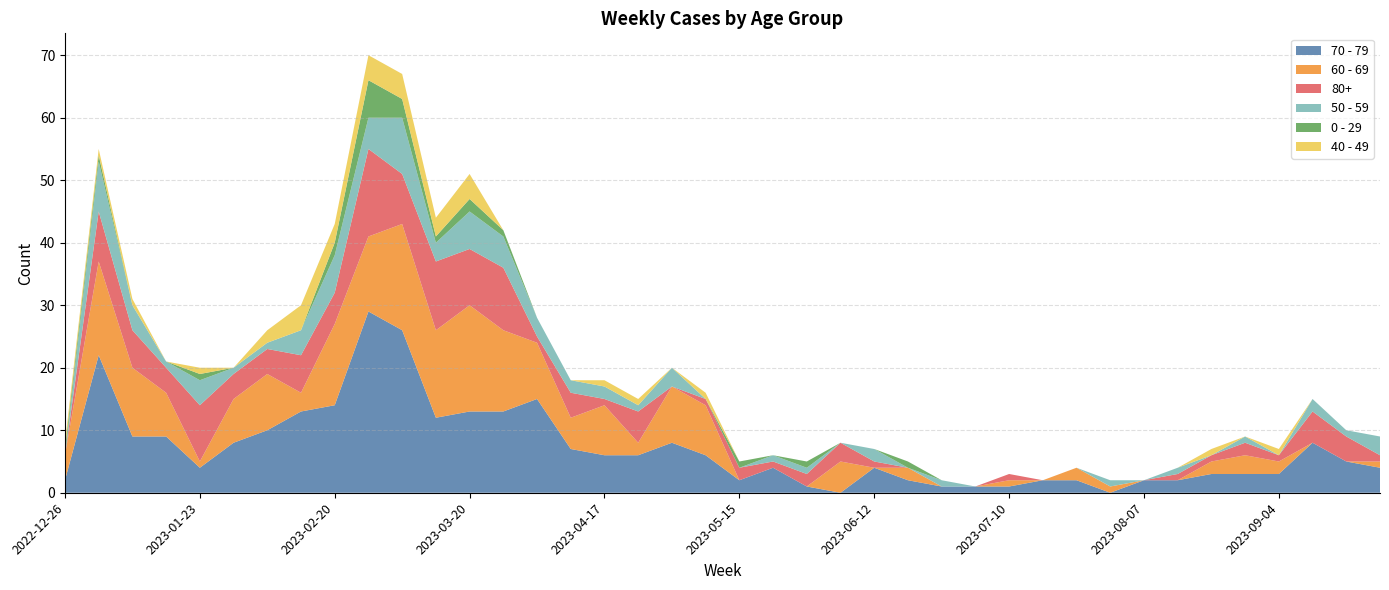

Reading left to right, extract all data points from this chart.

70 - 79: 2022-12-26=2	2023-01-02=22	2023-01-09=9	2023-01-16=9	2023-01-23=4	2023-01-30=8	2023-02-06=10	2023-02-13=13	2023-02-20=14	2023-02-27=29	2023-03-06=26	2023-03-13=12	2023-03-20=13	2023-03-27=13	2023-04-03=15	2023-04-10=7	2023-04-17=6	2023-04-24=6	2023-05-01=8	2023-05-08=6	2023-05-15=2	2023-05-22=4	2023-05-29=1	2023-06-05=0	2023-06-12=4	2023-06-19=2	2023-06-26=1	2023-07-03=1	2023-07-10=1	2023-07-17=2	2023-07-24=2	2023-07-31=0	2023-08-07=2	2023-08-14=2	2023-08-21=3	2023-08-28=3	2023-09-04=3	2023-09-11=8	2023-09-18=5	2023-09-25=4
60 - 69: 2022-12-26=4	2023-01-02=15	2023-01-09=11	2023-01-16=7	2023-01-23=1	2023-01-30=7	2023-02-06=9	2023-02-13=3	2023-02-20=13	2023-02-27=12	2023-03-06=17	2023-03-13=14	2023-03-20=17	2023-03-27=13	2023-04-03=9	2023-04-10=5	2023-04-17=8	2023-04-24=2	2023-05-01=9	2023-05-08=8	2023-05-15=0	2023-05-22=0	2023-05-29=0	2023-06-05=5	2023-06-12=0	2023-06-19=2	2023-06-26=0	2023-07-03=0	2023-07-10=1	2023-07-17=0	2023-07-24=2	2023-07-31=1	2023-08-07=0	2023-08-14=0	2023-08-21=2	2023-08-28=3	2023-09-04=2	2023-09-11=0	2023-09-18=0	2023-09-25=1
80+: 2022-12-26=0	2023-01-02=8	2023-01-09=6	2023-01-16=4	2023-01-23=9	2023-01-30=4	2023-02-06=4	2023-02-13=6	2023-02-20=5	2023-02-27=14	2023-03-06=8	2023-03-13=11	2023-03-20=9	2023-03-27=10	2023-04-03=1	2023-04-10=4	2023-04-17=1	2023-04-24=5	2023-05-01=0	2023-05-08=1	2023-05-15=2	2023-05-22=1	2023-05-29=2	2023-06-05=3	2023-06-12=1	2023-06-19=0	2023-06-26=0	2023-07-03=0	2023-07-10=1	2023-07-17=0	2023-07-24=0	2023-07-31=0	2023-08-07=0	2023-08-14=1	2023-08-21=1	2023-08-28=2	2023-09-04=1	2023-09-11=5	2023-09-18=4	2023-09-25=1
50 - 59: 2022-12-26=0	2023-01-02=8	2023-01-09=4	2023-01-16=1	2023-01-23=4	2023-01-30=1	2023-02-06=1	2023-02-13=4	2023-02-20=6	2023-02-27=5	2023-03-06=9	2023-03-13=3	2023-03-20=6	2023-03-27=5	2023-04-03=3	2023-04-10=2	2023-04-17=2	2023-04-24=1	2023-05-01=3	2023-05-08=0	2023-05-15=0	2023-05-22=1	2023-05-29=1	2023-06-05=0	2023-06-12=2	2023-06-19=0	2023-06-26=1	2023-07-03=0	2023-07-10=0	2023-07-17=0	2023-07-24=0	2023-07-31=1	2023-08-07=0	2023-08-14=1	2023-08-21=0	2023-08-28=1	2023-09-04=0	2023-09-11=2	2023-09-18=1	2023-09-25=3
0 - 29: 2022-12-26=1	2023-01-02=1	2023-01-09=0	2023-01-16=0	2023-01-23=1	2023-01-30=0	2023-02-06=0	2023-02-13=0	2023-02-20=2	2023-02-27=6	2023-03-06=3	2023-03-13=1	2023-03-20=2	2023-03-27=1	2023-04-03=0	2023-04-10=0	2023-04-17=0	2023-04-24=0	2023-05-01=0	2023-05-08=0	2023-05-15=1	2023-05-22=0	2023-05-29=1	2023-06-05=0	2023-06-12=0	2023-06-19=1	2023-06-26=0	2023-07-03=0	2023-07-10=0	2023-07-17=0	2023-07-24=0	2023-07-31=0	2023-08-07=0	2023-08-14=0	2023-08-21=0	2023-08-28=0	2023-09-04=0	2023-09-11=0	2023-09-18=0	2023-09-25=0
40 - 49: 2022-12-26=1	2023-01-02=1	2023-01-09=1	2023-01-16=0	2023-01-23=1	2023-01-30=0	2023-02-06=2	2023-02-13=4	2023-02-20=3	2023-02-27=4	2023-03-06=4	2023-03-13=3	2023-03-20=4	2023-03-27=0	2023-04-03=0	2023-04-10=0	2023-04-17=1	2023-04-24=1	2023-05-01=0	2023-05-08=1	2023-05-15=0	2023-05-22=0	2023-05-29=0	2023-06-05=0	2023-06-12=0	2023-06-19=0	2023-06-26=0	2023-07-03=0	2023-07-10=0	2023-07-17=0	2023-07-24=0	2023-07-31=0	2023-08-07=0	2023-08-14=0	2023-08-21=1	2023-08-28=0	2023-09-04=1	2023-09-11=0	2023-09-18=0	2023-09-25=0